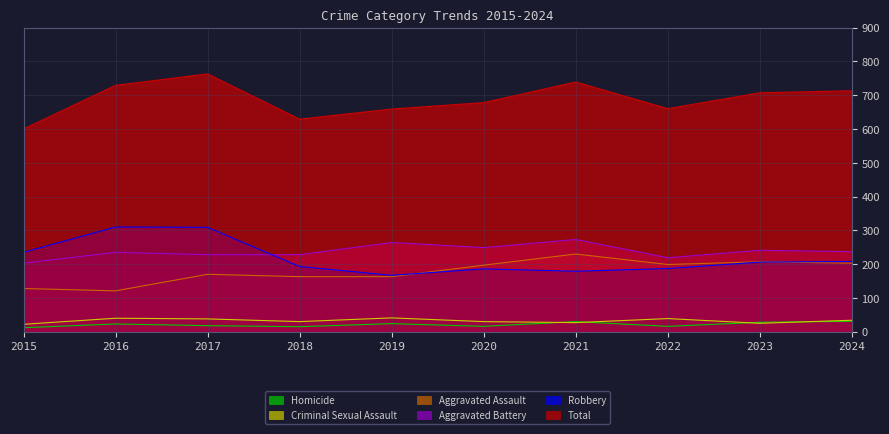

What is the sum of all Homicide values?

213